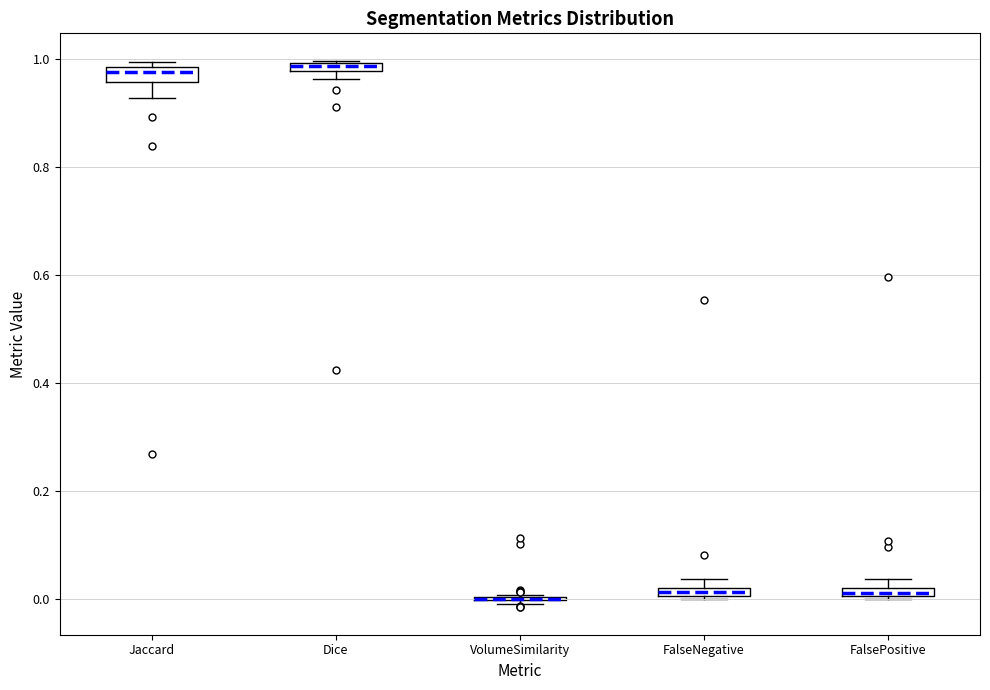

Where is the upper edge of the box for Dice on the y-axis? The values are not printed on the chart, so give them approximately, as read against the axis.

1.00